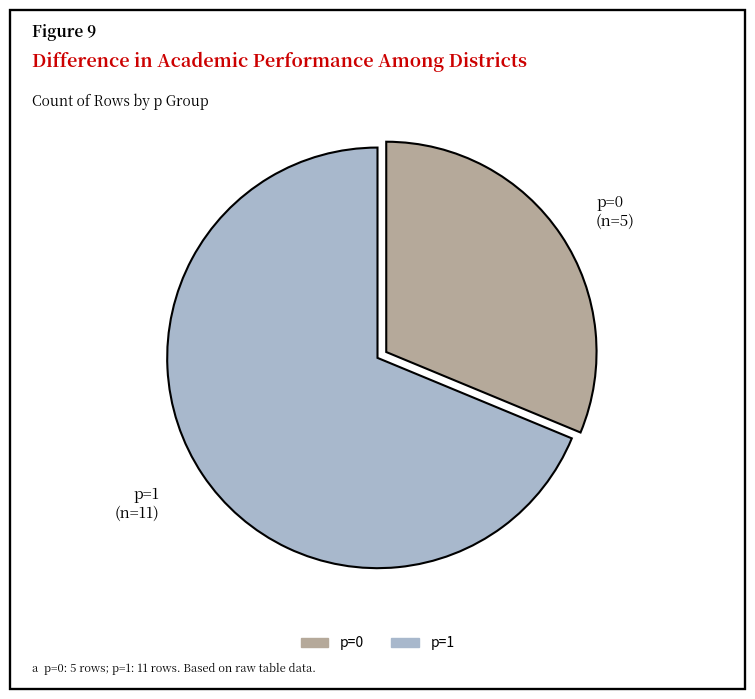

Which has a higher value, p=1 or p=0?

p=1